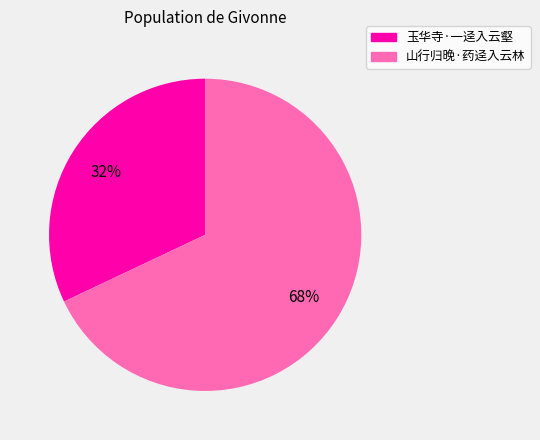

Does 山行归晚·药迳入云林 account for over 50% of the chart?

Yes